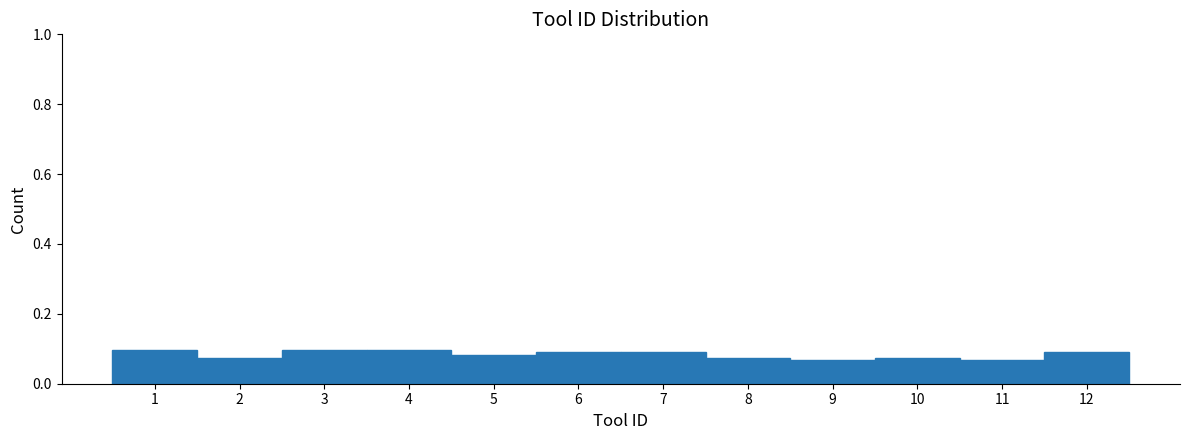

Reading left to right, transcribe this chart: for each bar, give the range it covers on the x-axis and its height. The values are not printed on the chart, so give them approximately, as read against the axis.

0.5 to 1.5: 0.10
1.5 to 2.5: 0.08
2.5 to 3.5: 0.10
3.5 to 4.5: 0.10
4.5 to 5.5: 0.08
5.5 to 6.5: 0.08
6.5 to 7.5: 0.08
7.5 to 8.5: 0.08
8.5 to 9.5: 0.06
9.5 to 10.5: 0.08
10.5 to 11.5: 0.06
11.5 to 12.5: 0.08